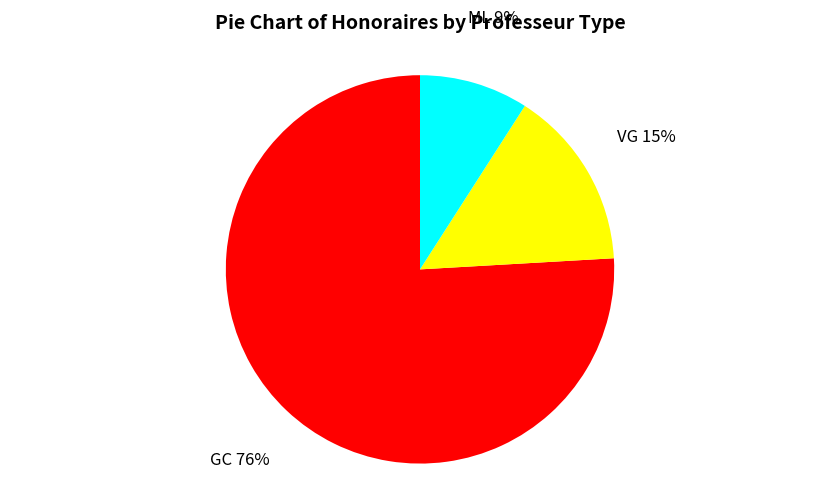

To the nearest percent, what percentage of the pie is GC?

76%